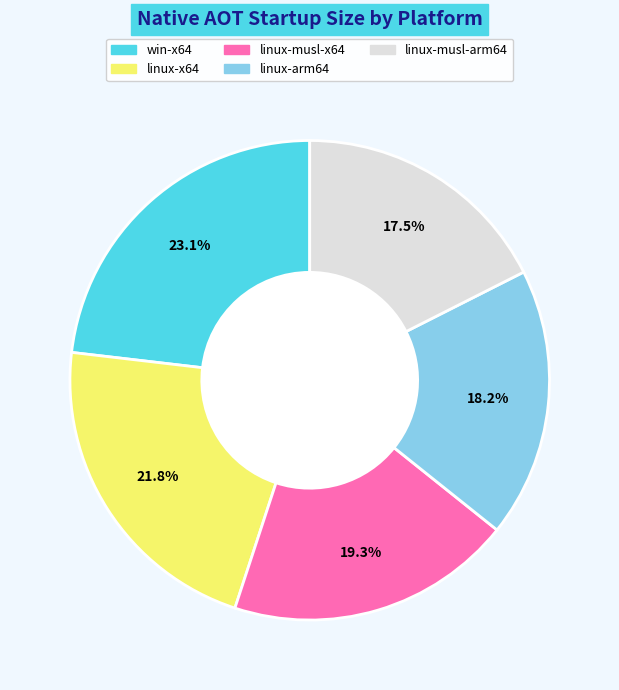

Which category has the smallest portion of the pie?

linux-musl-arm64